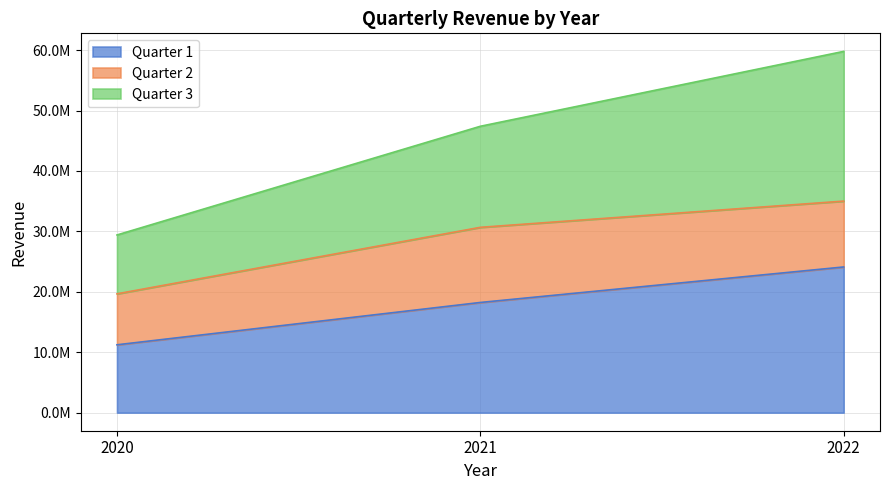

Is the value of Quarter 1 at 2022 greater than the value of Quarter 3 at 2022?

No